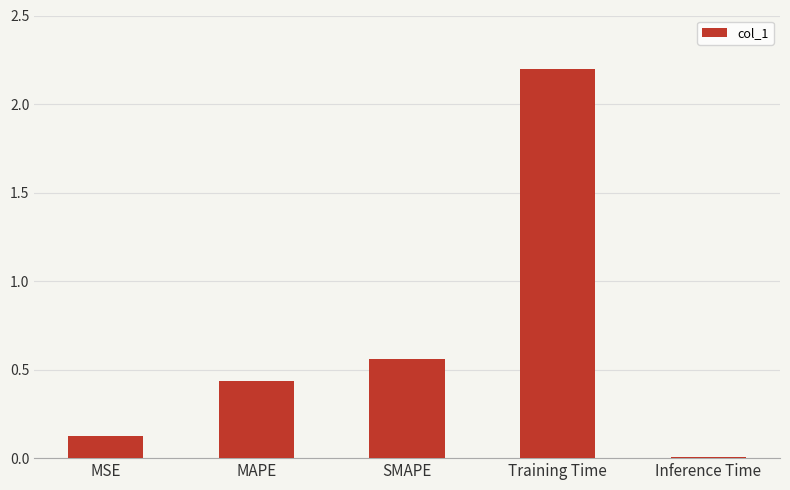

What is the sum of all values?

3.3